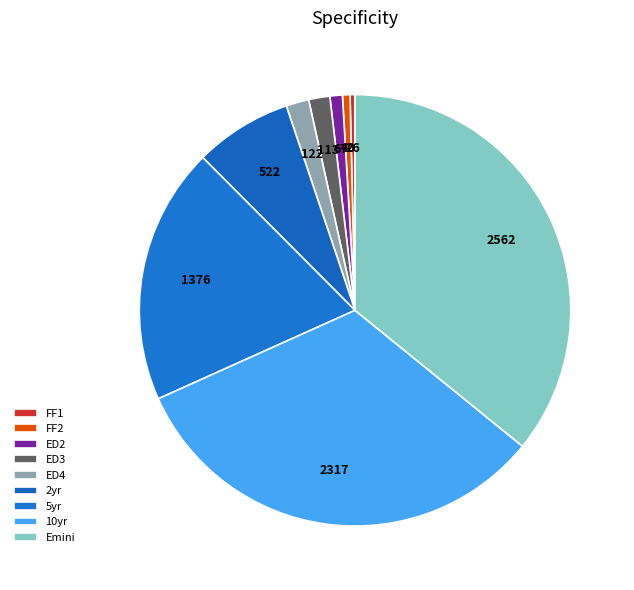

Do FF2 and 5yr together represent more than half of the pie?

No